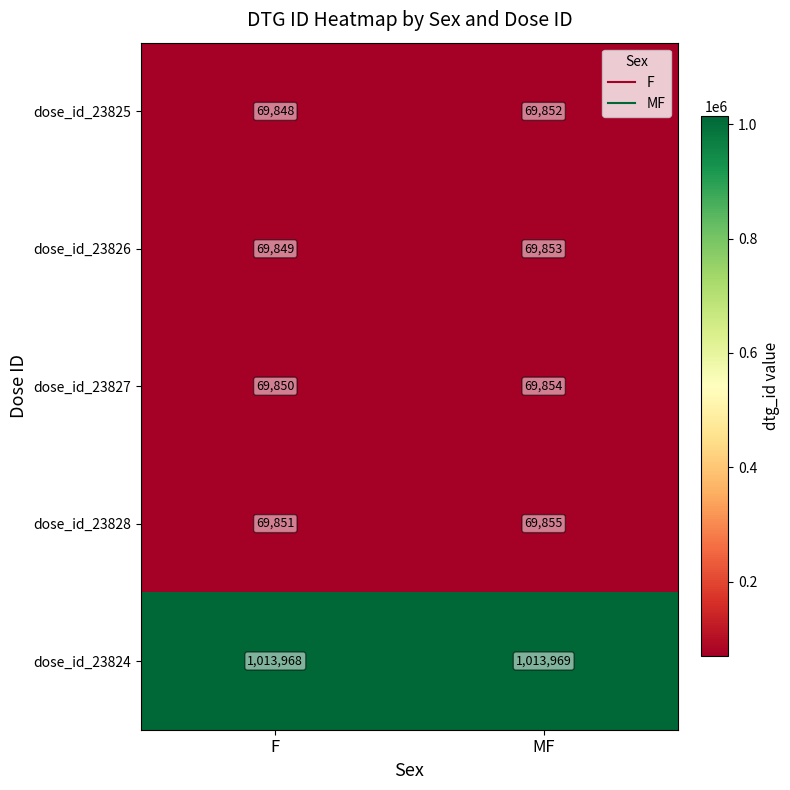

At which category does the chart reach its peak across all series?

MF